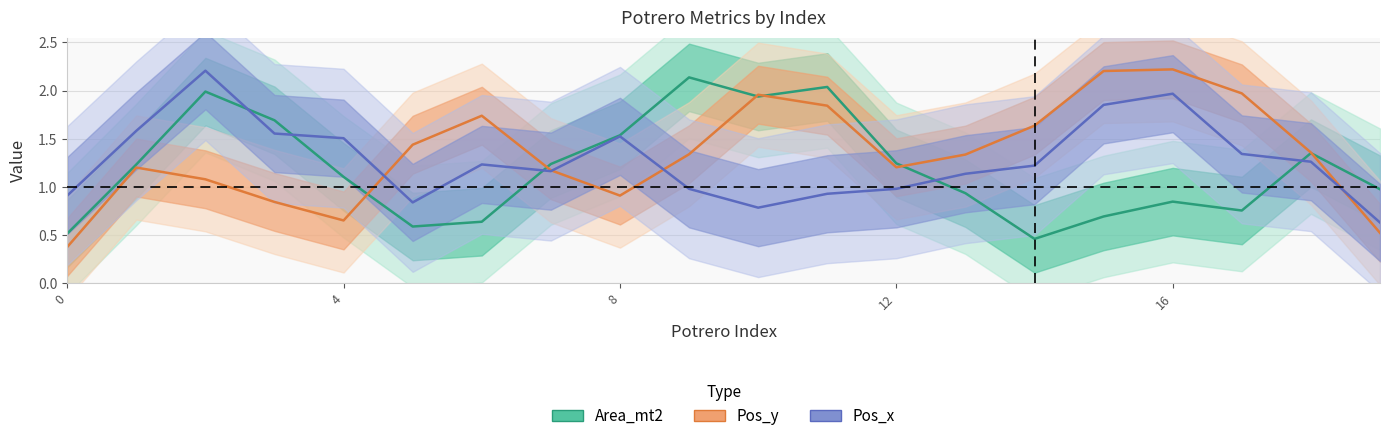

Which has a higher value, 19 or 5?

19